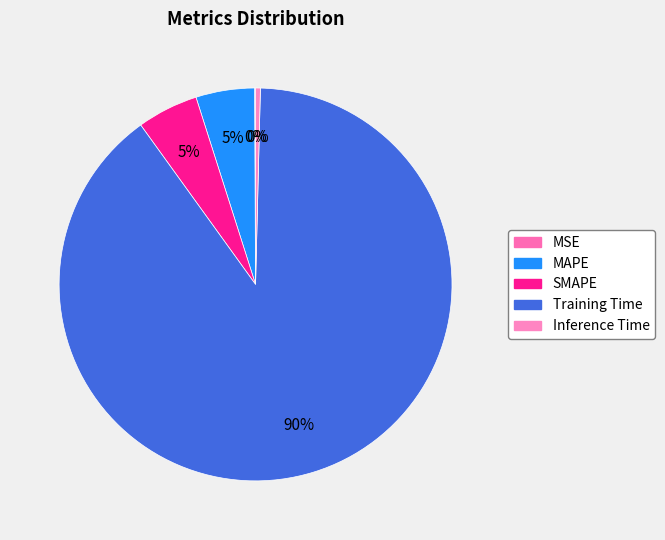

To the nearest percent, what is the average slice percentage?

20%